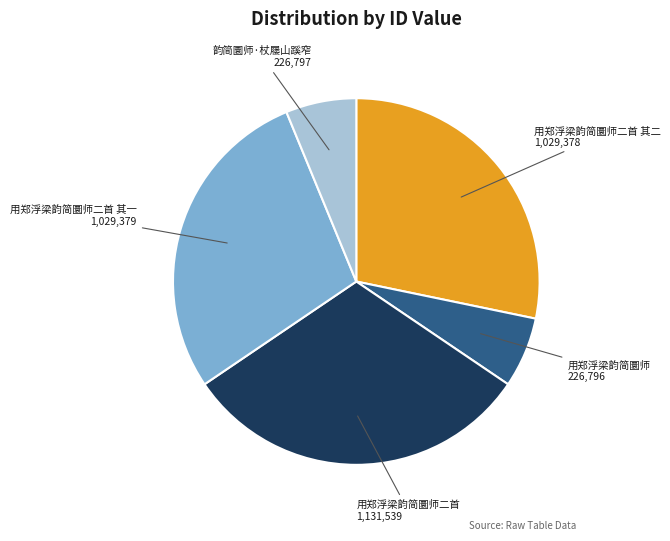

Count the number of slices in the pie.

5